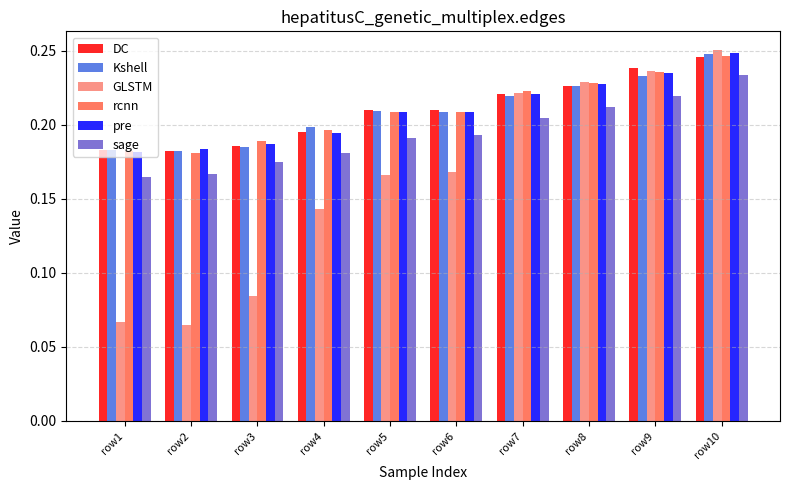

What is the sum of the Kshell values at row7 and row4?

0.4